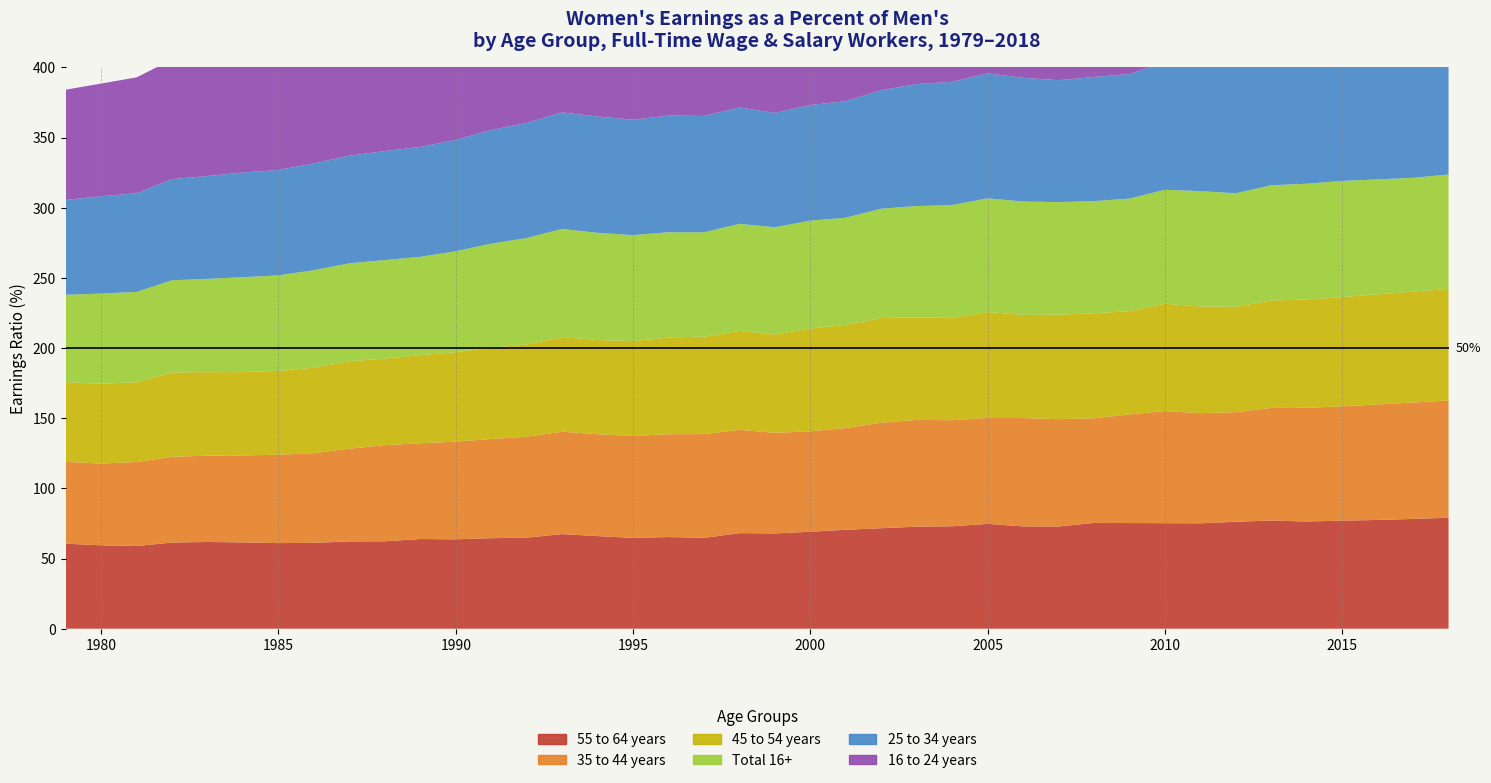

Reading right to left, list all the values displayed in this chart.

25 to 34 years: 39=91.5	38=90.7	37=91.2	36=90.4	35=89.9	34=89.4	33=90.2	32=92.3	31=90.8	30=88.7	29=88.5	28=86.9	27=88.2	26=89.0	25=87.8	24=86.9	23=84.5	22=83.0	21=82.4	20=81.5	19=82.9	18=82.9	17=83.2	16=82.2	15=82.9	14=83.0	13=82.0	12=81.0	11=79.3	10=78.3	9=77.7	8=76.7	7=76.1	6=75.1	5=74.6	4=73.3	3=72.1	2=70.3	1=69.4	0=67.5
16 to 24 years: 39=93.1	38=92.5	37=93.0	36=91.8	35=91.5	34=88.3	33=88.9	32=92.5	31=95.3	30=92.6	29=91.1	28=92.3	27=94.5	26=93.2	25=93.8	24=93.2	23=93.9	22=90.3	21=91.7	20=91.0	19=91.3	18=92.1	17=92.5	16=90.8	15=93.9	14=94.8	13=94.0	12=93.3	11=90.1	10=90.8	9=89.7	8=88.3	7=89.0	6=87.6	5=87.9	4=88.8	3=85.3	2=82.6	1=80.3	0=78.6
35 to 44 years: 39=83.5	38=83.0	37=82.3	36=81.5	35=81.0	34=80.2	33=78.1	32=78.5	31=79.9	30=77.4	29=74.5	28=76.5	27=77.2	26=75.5	25=75.6	24=76.1	23=75.2	22=72.5	21=71.6	20=71.7	19=73.6	18=74.0	17=73.3	16=72.6	15=72.6	14=73.0	13=71.9	12=70.7	11=69.6	10=68.3	9=68.5	8=66.1	7=63.9	6=63.0	5=62.0	4=61.5	3=61.1	2=59.9	1=58.3	0=58.3
45 to 54 years: 39=79.5	38=79.0	37=78.5	36=77.8	35=77.2	34=76.6	33=75.1	32=76.0	31=76.5	30=73.6	29=74.9	28=74.5	27=73.5	26=75.5	25=72.9	24=73.0	23=74.6	22=73.5	21=73.2	20=70.0	19=70.5	18=69.4	17=68.9	16=67.7	15=67.1	14=67.4	13=65.8	12=65.0	11=63.8	10=62.7	9=61.7	8=62.3	7=60.9	6=59.7	5=59.4	4=59.5	3=60.1	2=56.8	1=56.9	0=56.8
Total 16+: 39=81.6	38=81.1	37=81.9	36=82.8	35=82.5	34=82.1	33=80.9	32=82.2	31=81.2	30=80.2	29=79.9	28=80.2	27=80.8	26=81.0	25=80.4	24=79.4	23=77.9	22=76.4	21=76.9	20=76.5	19=76.3	18=74.4	17=75.0	16=75.5	15=76.4	14=77.1	13=75.8	12=74.2	11=71.9	10=70.1	9=70.2	8=69.8	7=69.5	6=68.1	5=67.6	4=66.5	3=65.7	2=64.4	1=64.2	0=62.3
55 to 64 years: 39=79.1	38=78.2	37=77.5	36=77.0	35=76.4	34=77.1	33=76.2	32=75.1	31=75.2	30=75.3	29=75.4	28=72.8	27=72.9	26=74.7	25=73.0	24=72.7	23=71.6	22=70.5	21=69.1	20=67.9	19=68.1	18=64.7	17=65.3	16=64.7	15=66.0	14=67.4	13=64.9	12=64.5	11=63.7	10=63.9	9=62.3	8=62.2	7=61.2	6=61.0	5=61.5	4=61.8	3=61.4	2=58.9	1=59.4	0=60.6